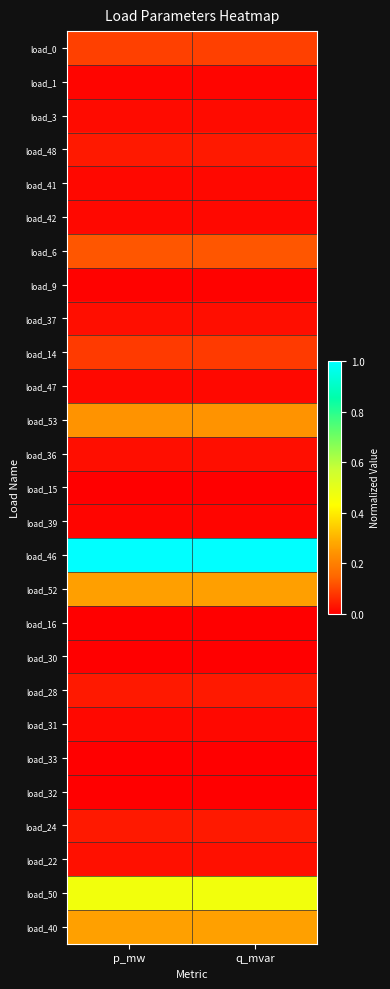

At which category does the chart reach its peak across all series?

p_mw